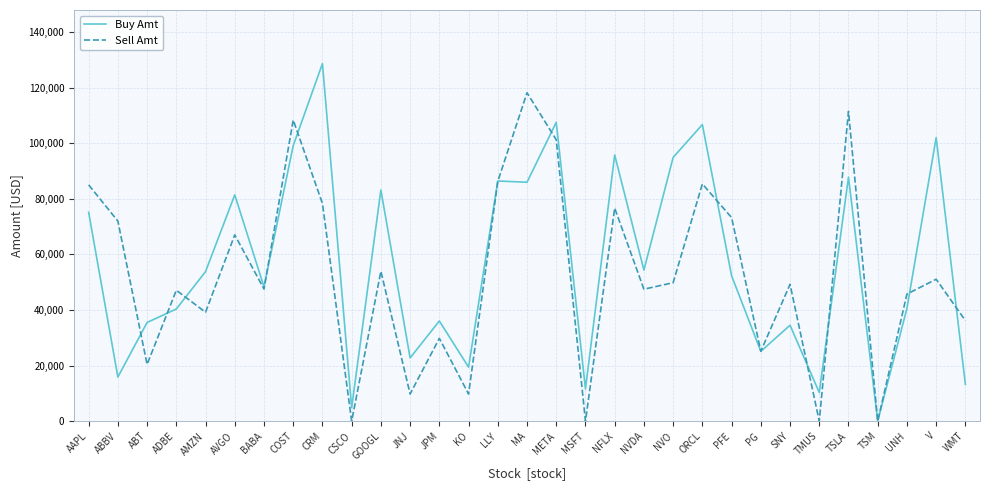

Which series has the widest spread of values?

Buy Amt